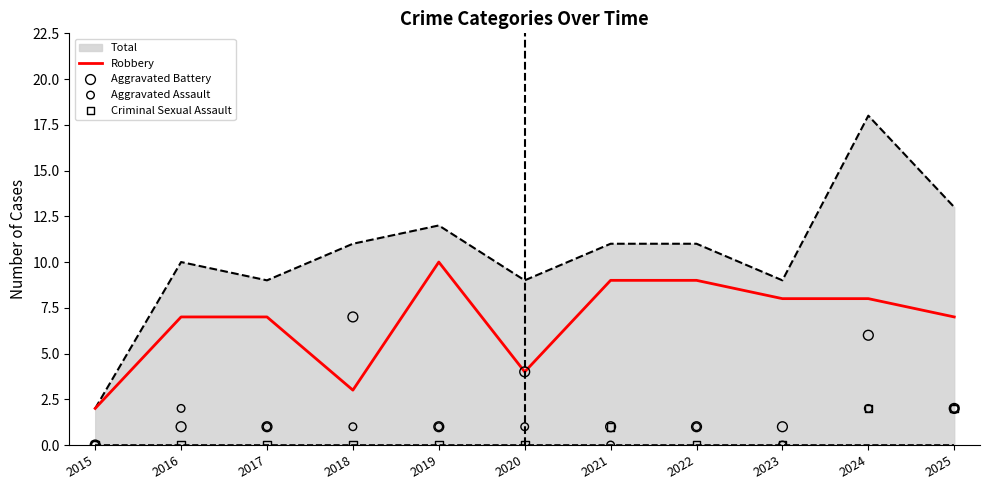

What is the total value across all series at 2022?

11